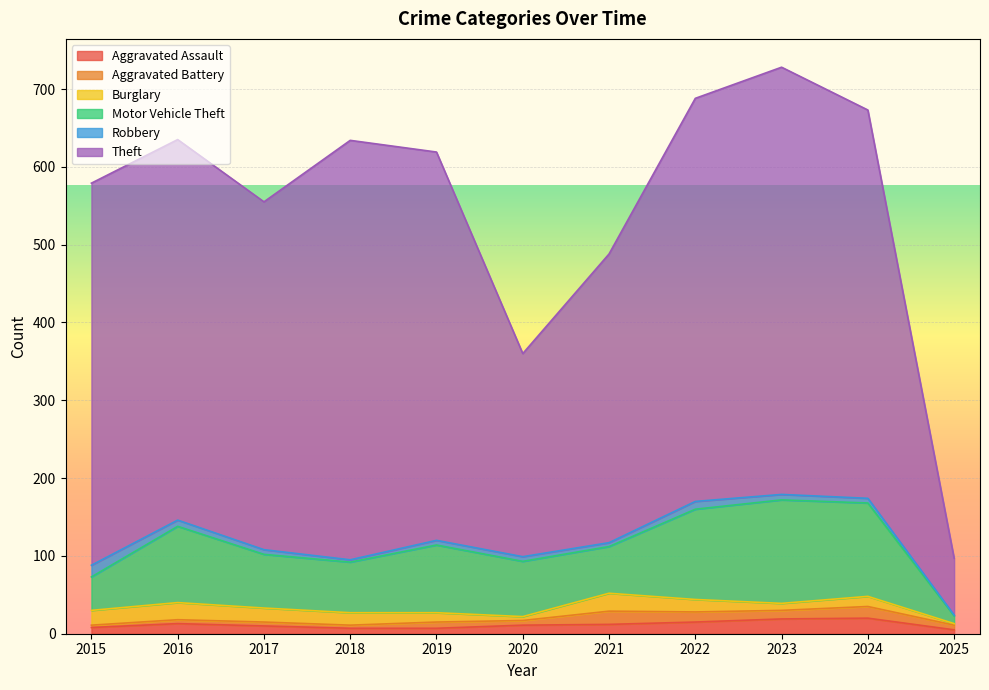

Which category has the lowest value in the Robbery series?

2025